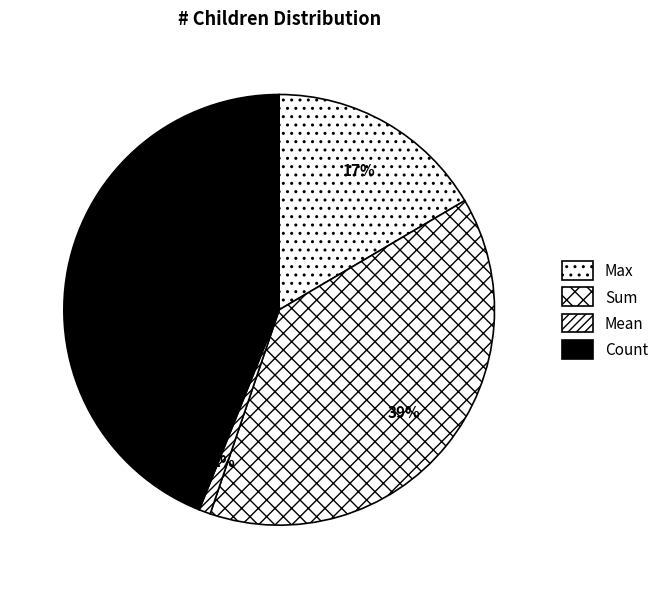

Which has a higher value, Mean or Max?

Max